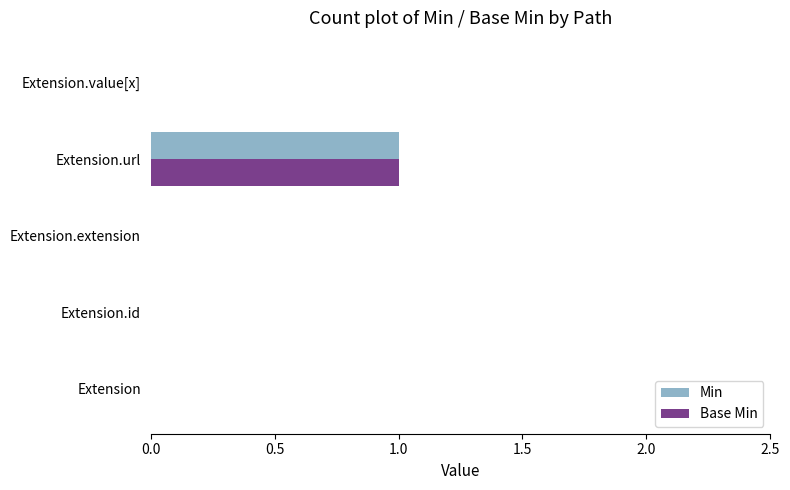

At which category is the sum across all series the highest?

Extension.url